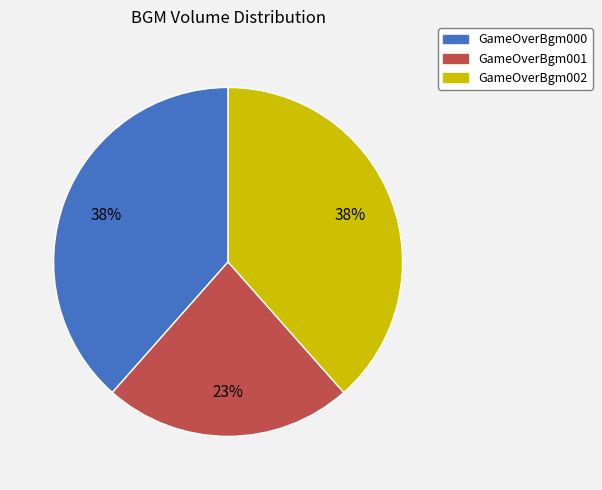

Is GameOverBgm000 the majority of the pie?

No